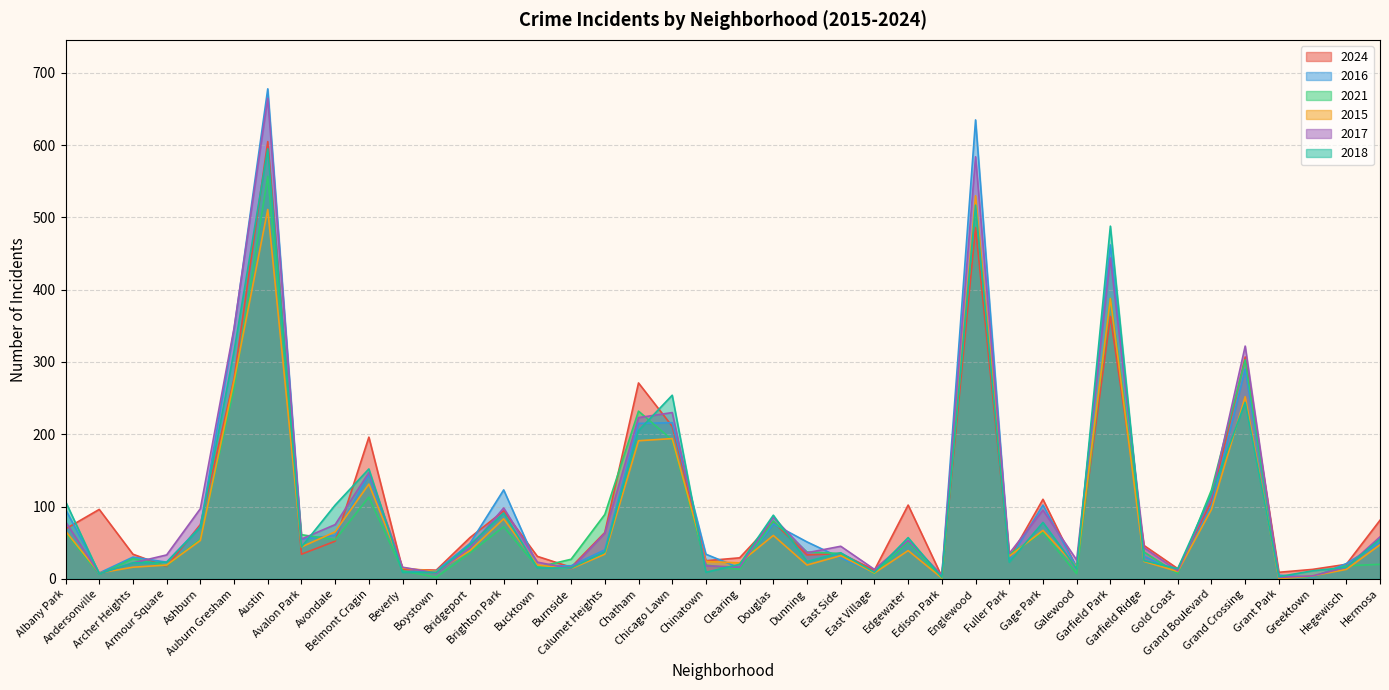

Reading right to left, what are all the values shown in this chart?

2024: 81	20	13	9	307	107	14	46	363	15	110	28	486	3	102	12	35	33	79	29	25	211	271	64	16	31	94	57	12	13	196	52	34	605	277	75	17	34	96	69
2016: 50	21	2	5	290	101	9	31	462	16	102	26	635	4	52	8	29	51	76	15	34	216	215	40	18	18	123	49	11	10	144	60	55	678	345	72	23	30	8	96
2021: 20	18	3	1	303	123	7	37	388	7	64	34	515	0	51	7	35	37	80	13	19	192	232	89	27	16	72	36	2	11	113	54	61	557	264	55	18	28	6	64
2015: 47	13	4	0	252	96	10	24	388	16	67	31	530	1	39	8	32	19	60	22	24	194	191	34	14	19	83	39	10	15	131	65	44	511	274	53	19	16	8	66
2017: 58	16	4	2	322	114	11	43	444	26	95	35	584	5	53	13	45	36	85	16	18	230	223	63	14	23	98	43	8	16	147	75	55	665	347	97	33	22	7	79
2018: 55	16	11	3	244	118	14	25	488	14	78	23	517	2	57	9	36	24	88	20	9	254	205	37	15	15	91	47	9	9	152	102	44	595	315	71	23	22	7	107